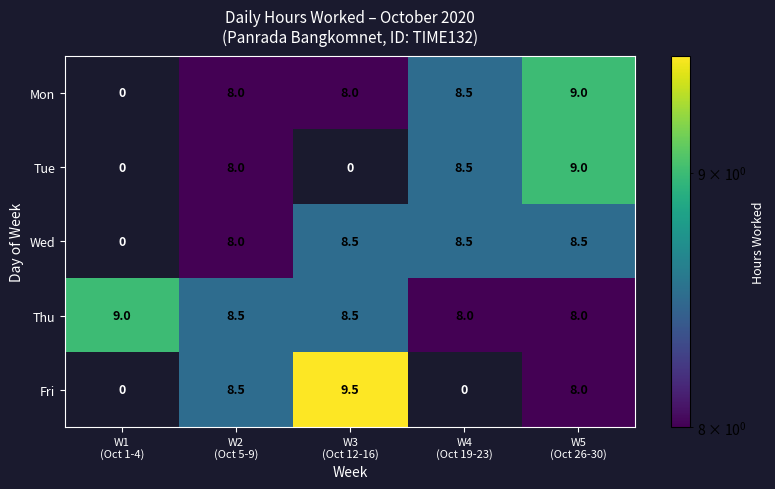

At how many categories does at least one series exceed 0?

5